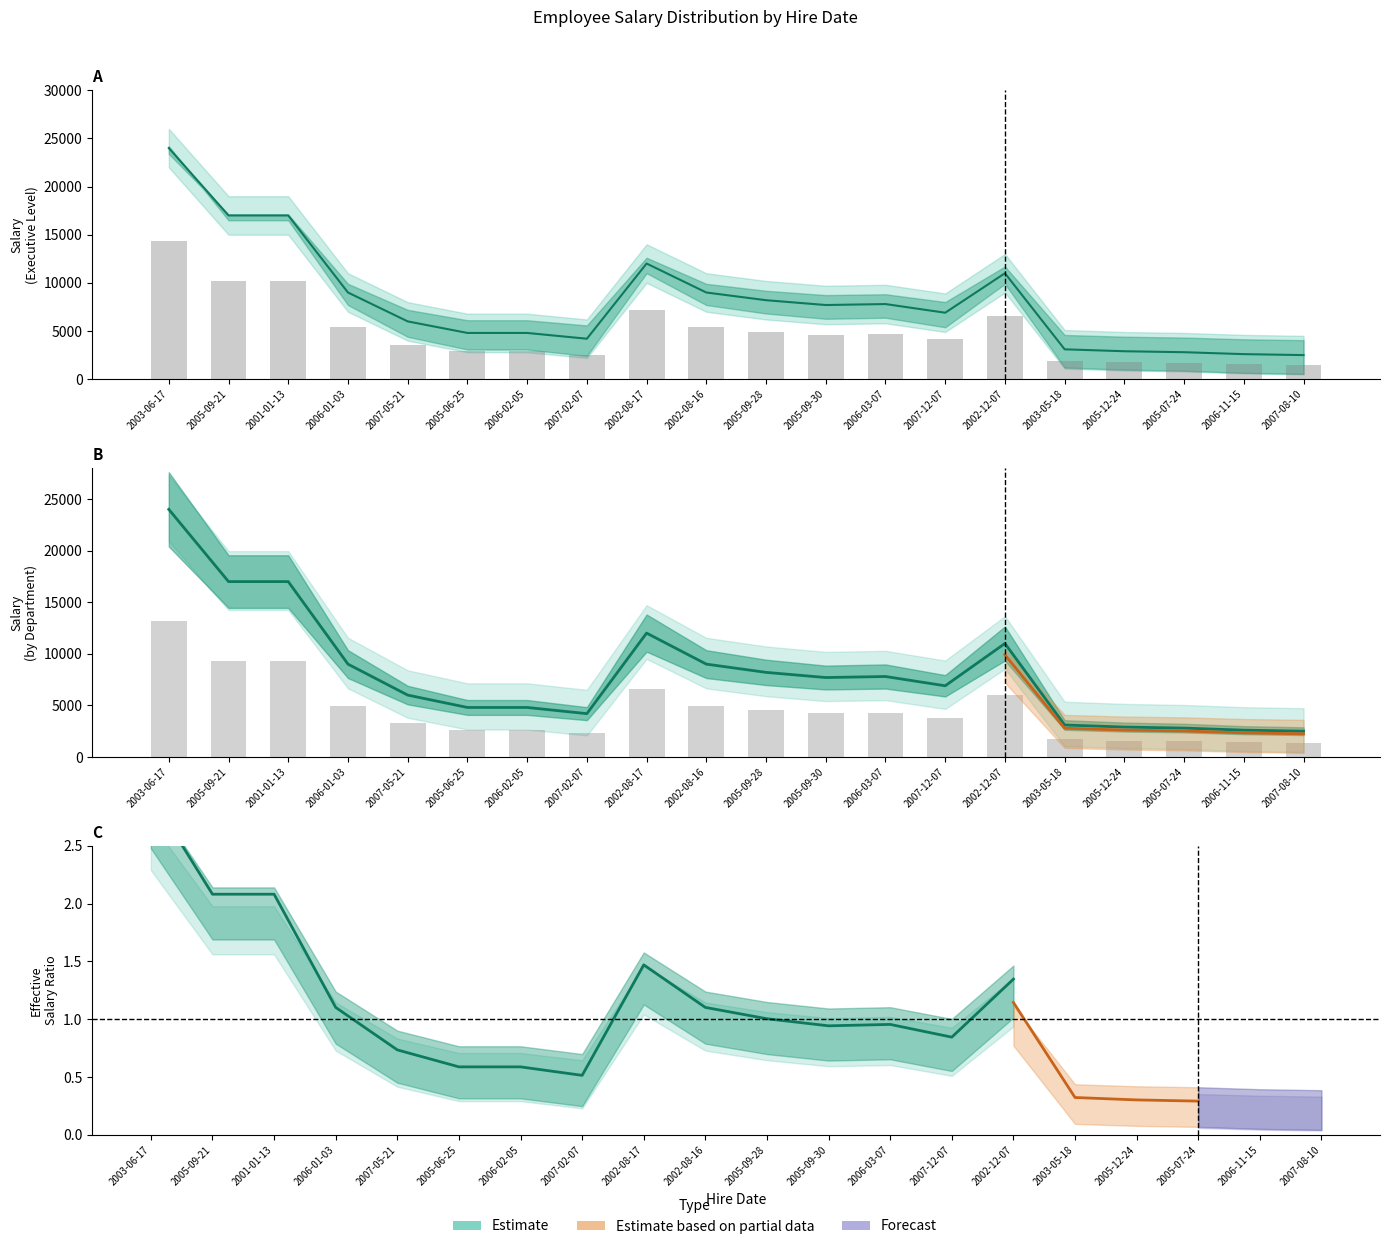

At which label does Avg Salary reach its peak?

2003-06-17